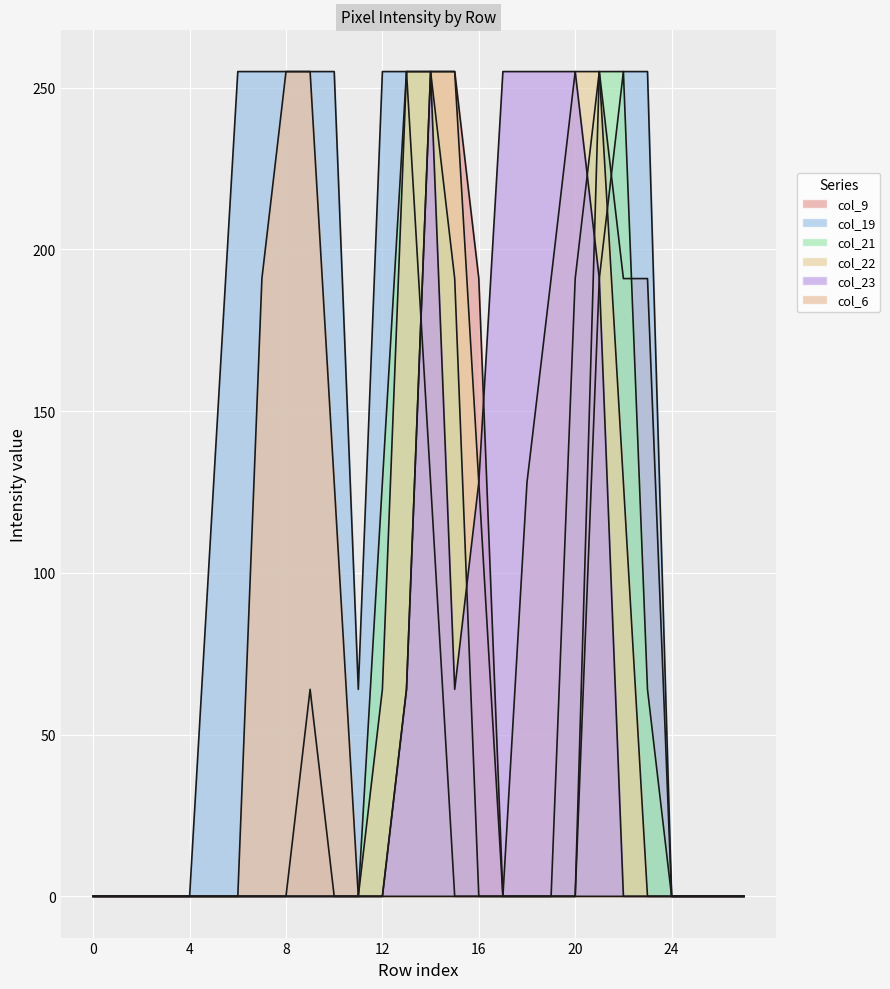

True or false: col_21 and col_9 intersect in this chart.

True